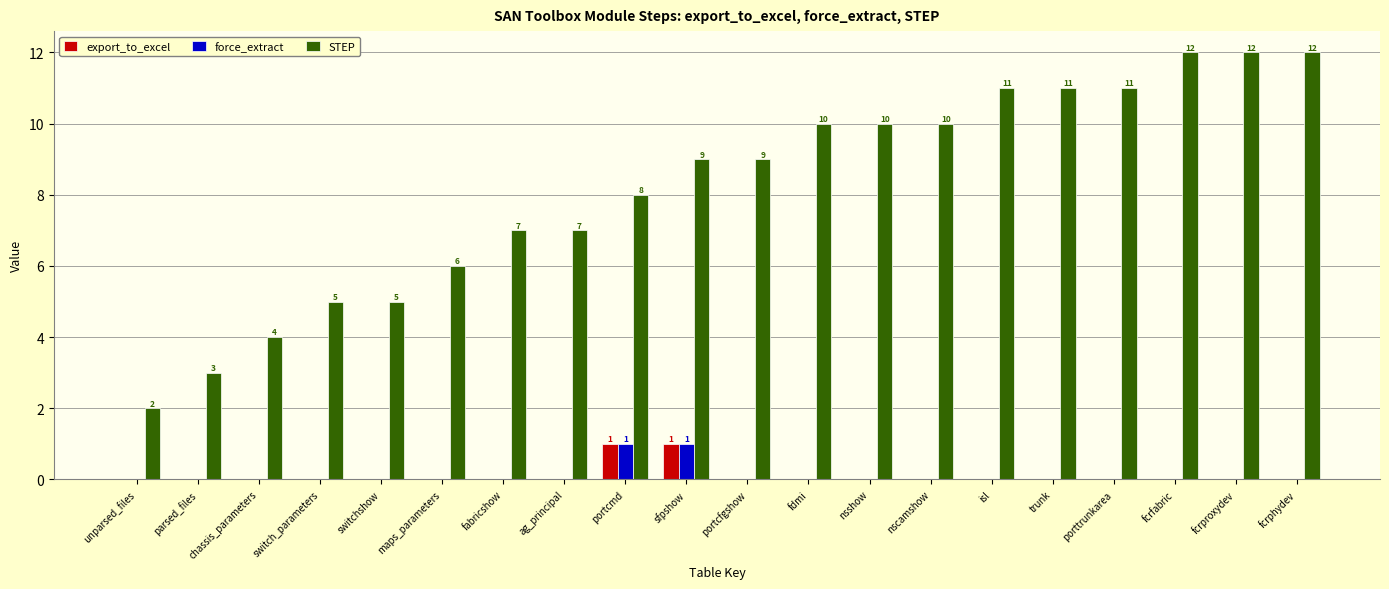

What is the greatest value displayed?

12